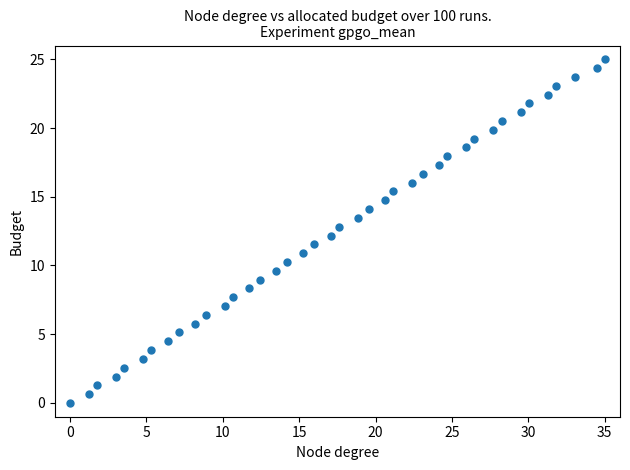

What is the range of X values (max minus min)?

35.0